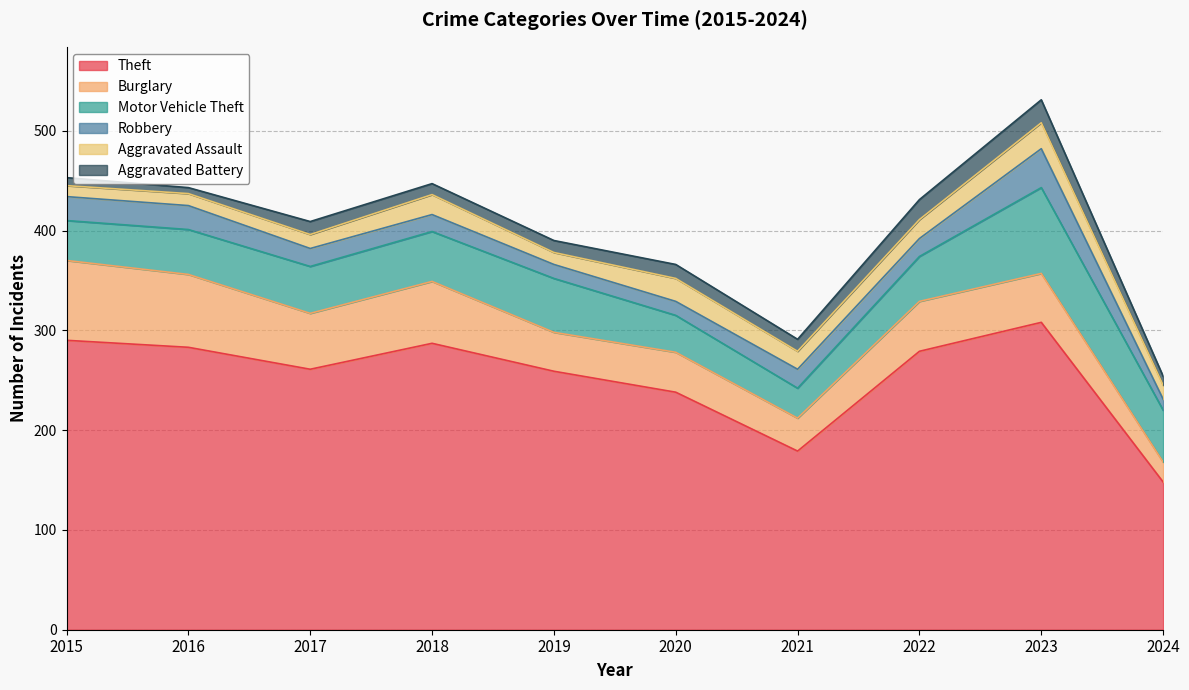

What is the maximum value shown in the chart?

308